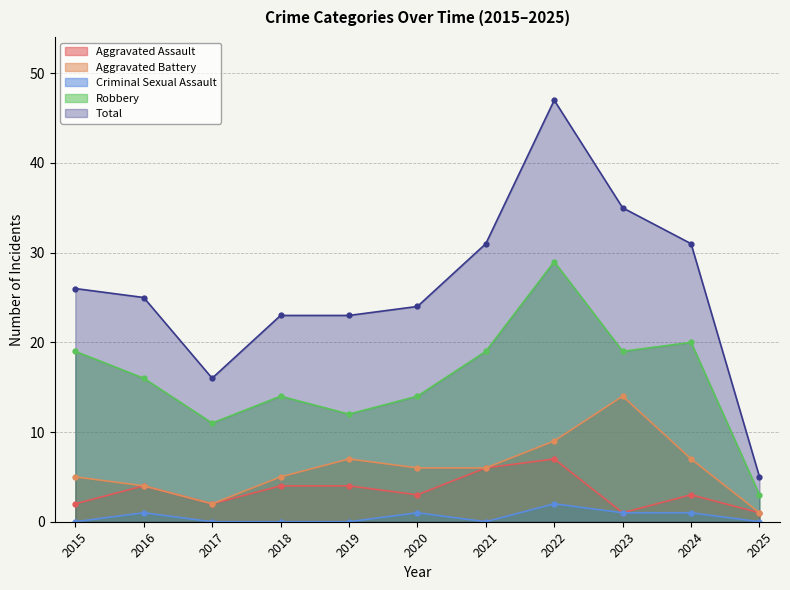

Reading right to left, extract all data points from this chart.

Aggravated Assault: 1	3	1	7	6	3	4	4	2	4	2
Aggravated Battery: 1	7	14	9	6	6	7	5	2	4	5
Criminal Sexual Assault: 0	1	1	2	0	1	0	0	0	1	0
Robbery: 3	20	19	29	19	14	12	14	11	16	19
Total: 5	31	35	47	31	24	23	23	16	25	26